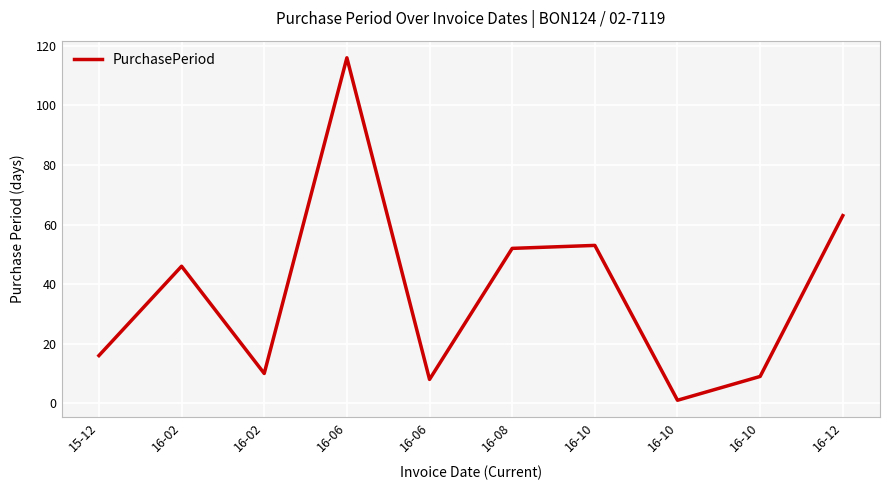

Reading left to right, extract all data points from this chart.

15-12=16	16-02=46	16-02=10	16-06=116	16-06=8	16-08=52	16-10=53	16-10=1	16-10=9	16-12=63